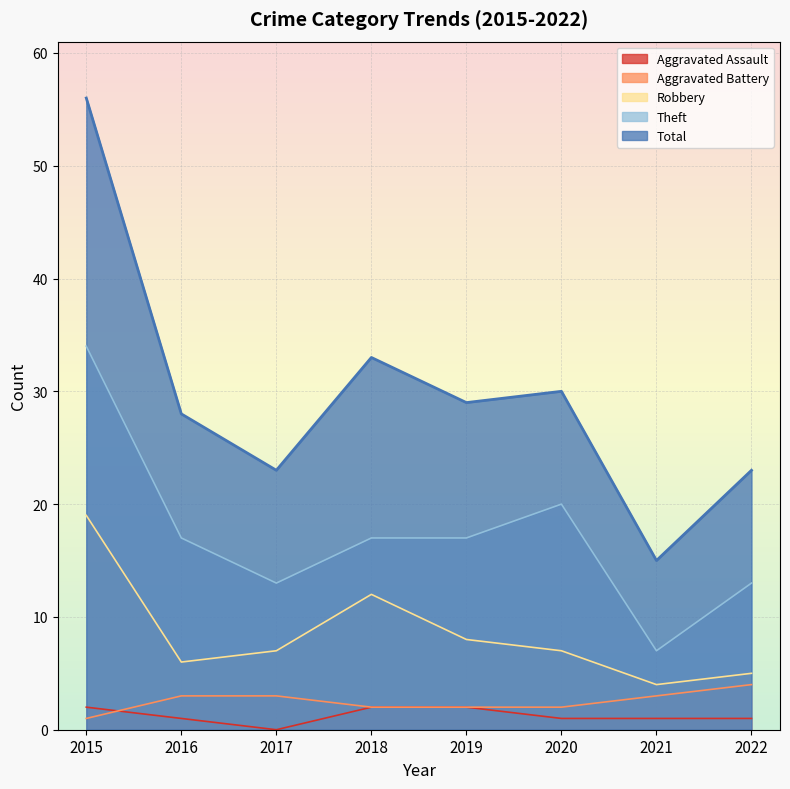

At which label does Theft reach its minimum?

2021